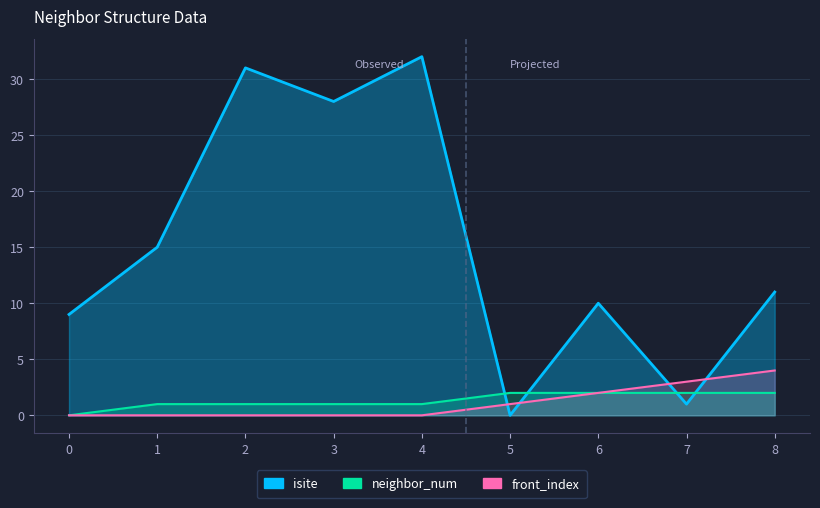

What is the average value of the neighbor_num series?

1